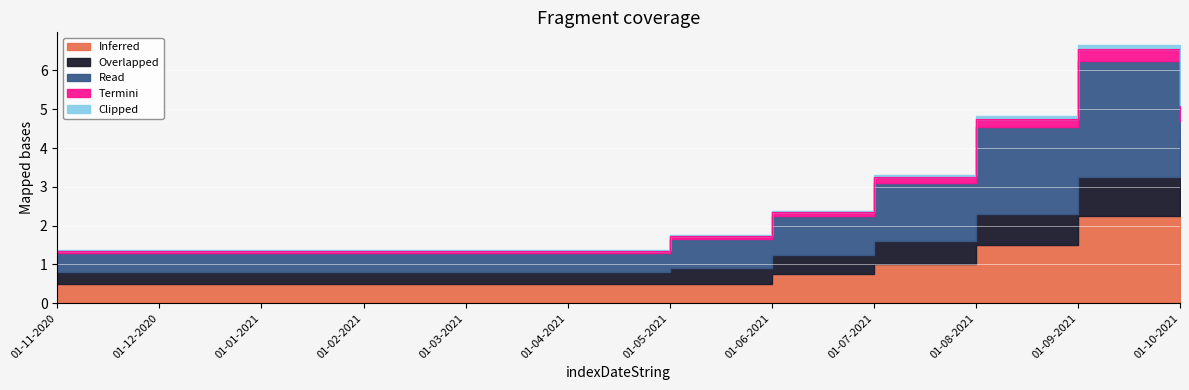

What is the difference between the Termini values at 01-10-2021 and 01-03-2021?

0.4